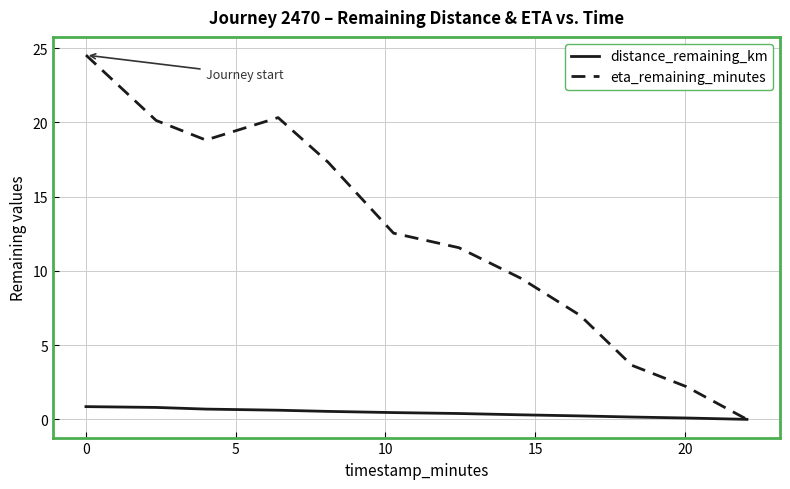

Which series has the largest range (max minus min)?

eta_remaining_minutes